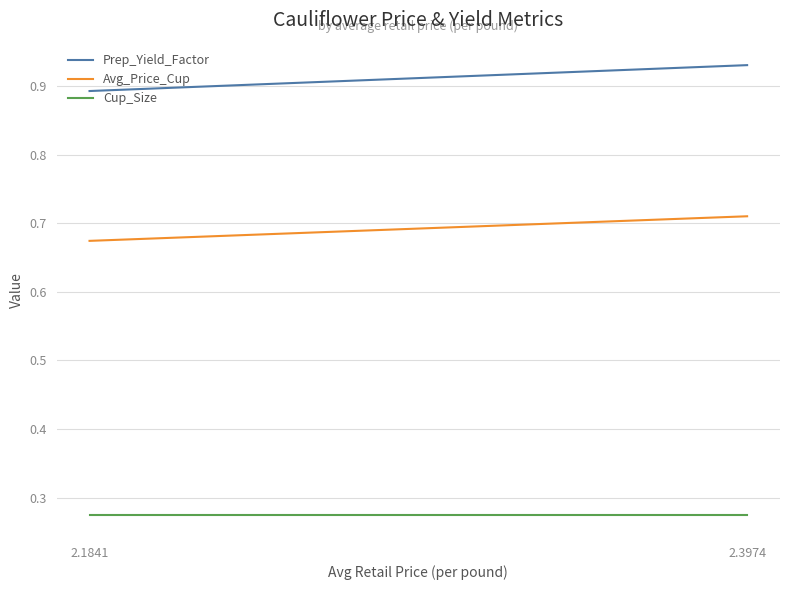

The Avg_Price_Cup series shows 0.2 at 2.3974. True or false?

False